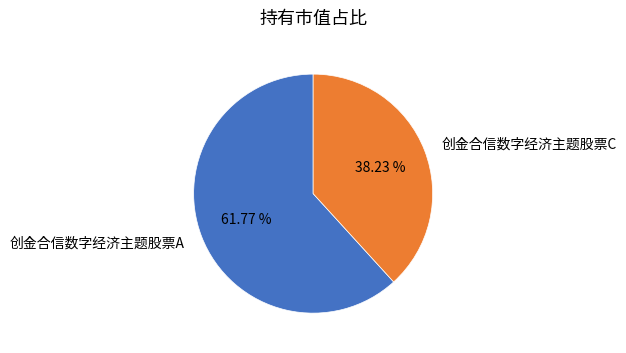

Combined, do 创金合信数字经济主题股票A and 创金合信数字经济主题股票C account for over 50%?

Yes